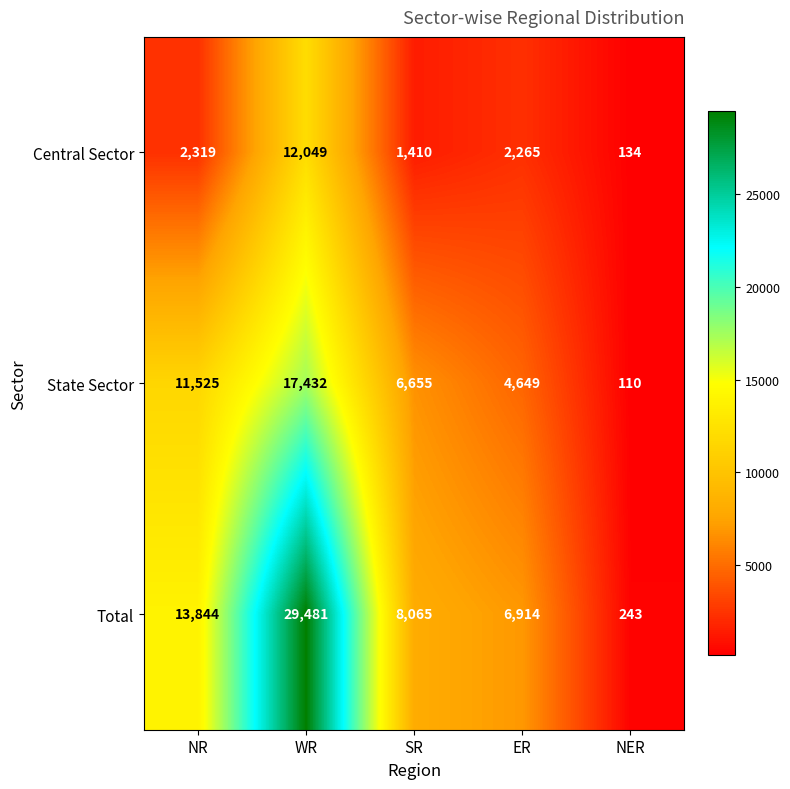

How many series are shown in this chart?

3